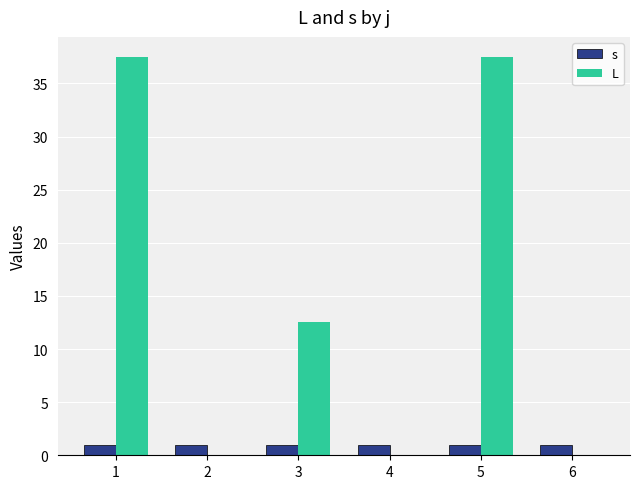

Is it true that L equals 0.0 at 6?

True